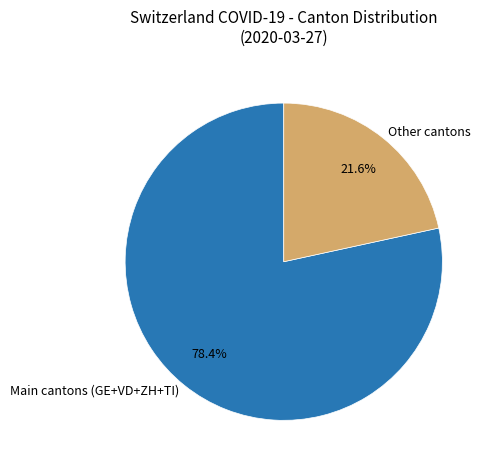

Is the sum of Main cantons (GE+VD+ZH+TI) and Other cantons greater than half?

Yes